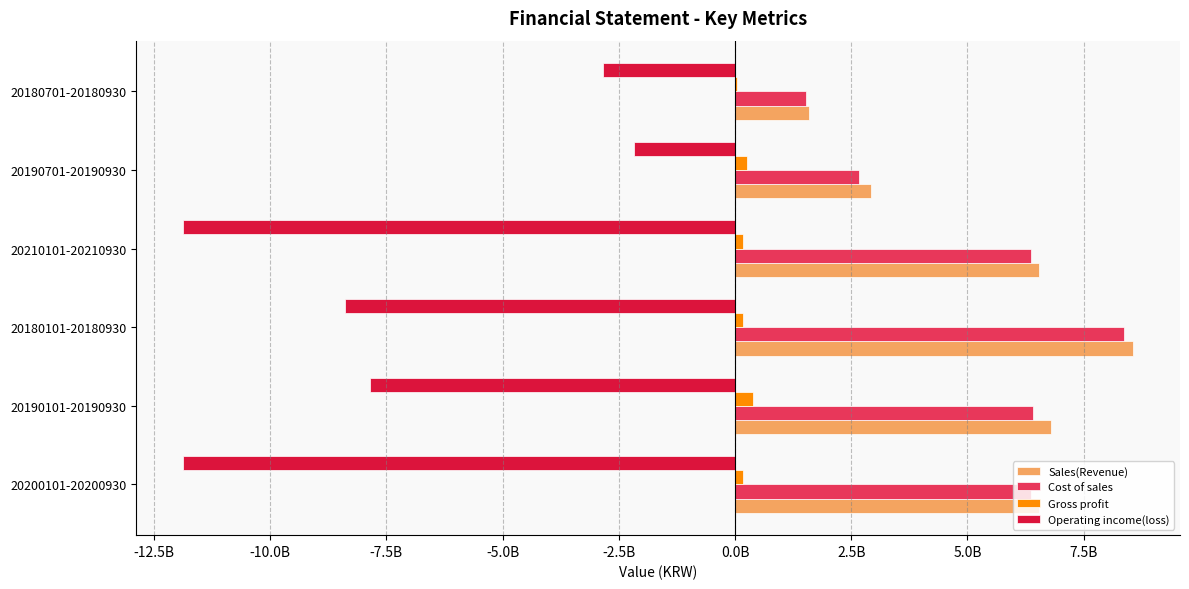

What are all the series names shown in the legend?

Sales(Revenue), Cost of sales, Gross profit, Operating income(loss)